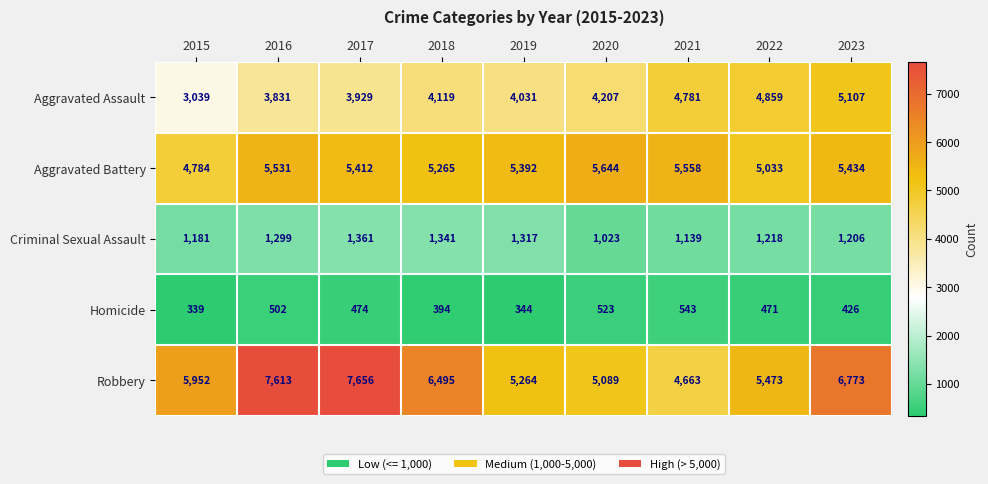

How many distinct data groups are displayed?

5